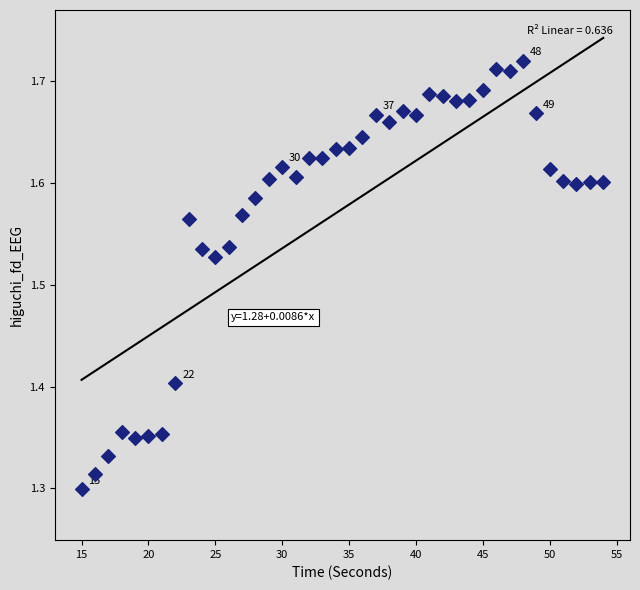

What is the range of X values (max minus min)?

39.0